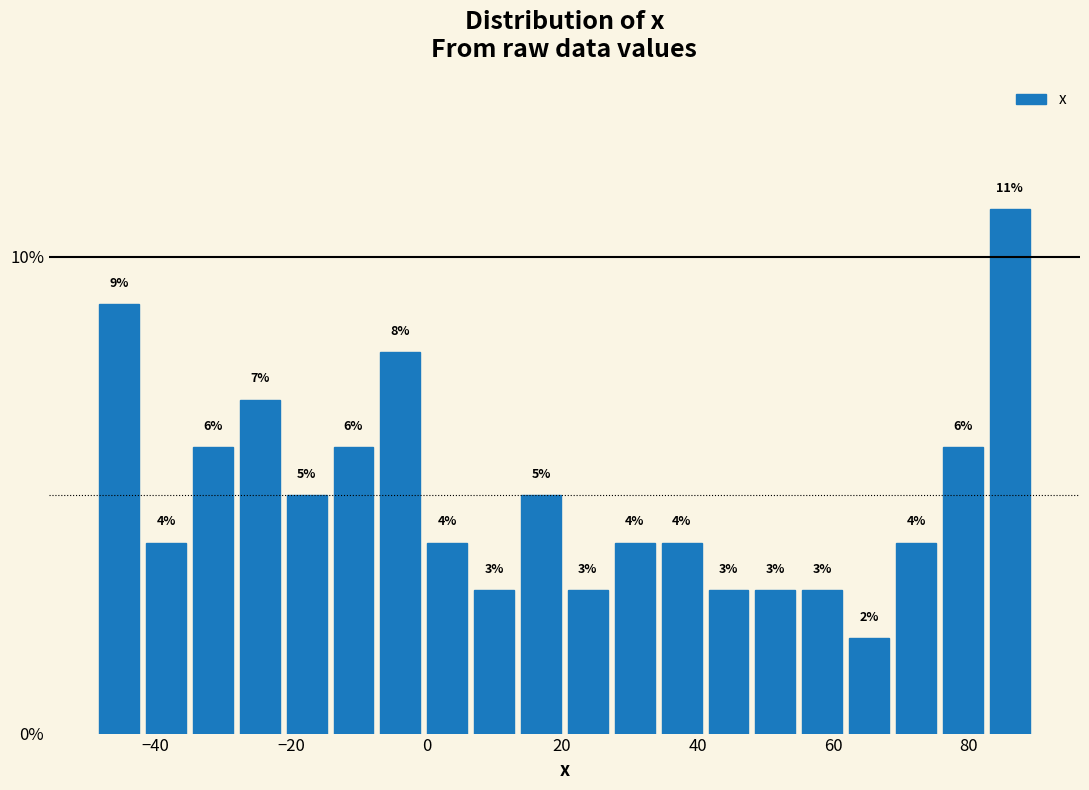

Read against the x-axis, roughly where is the centre of the tallest bar?

86